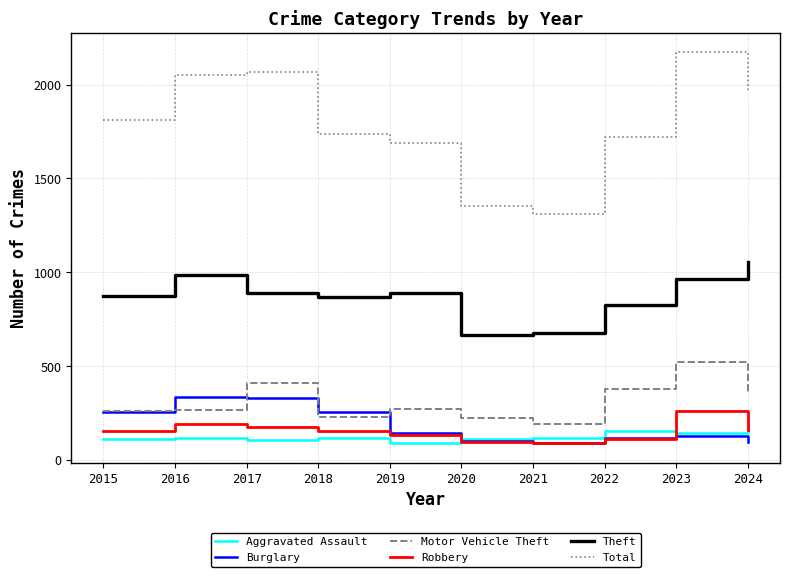

What is the maximum value for Aggravated Assault?

157